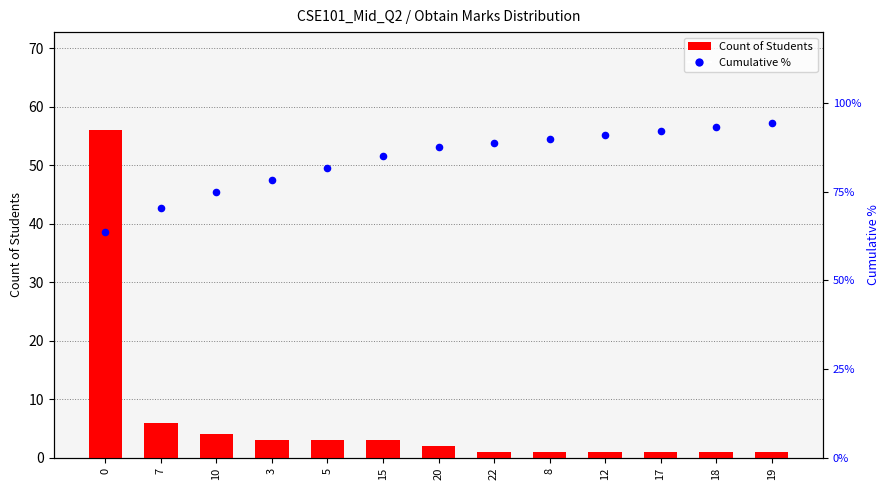

Is the value of Count of Students at 8 greater than the value of Cumulative % at 17?

No